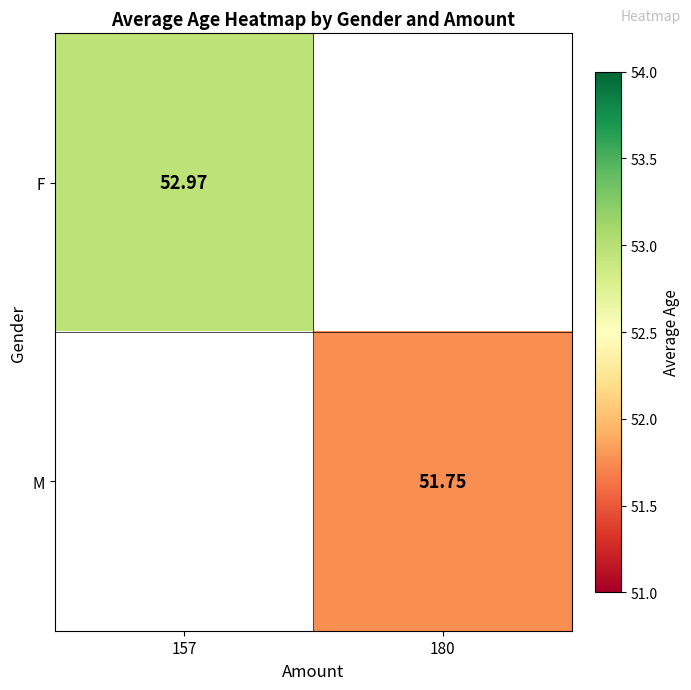

Is the value of M at 180 greater than the value of F at 157?

No